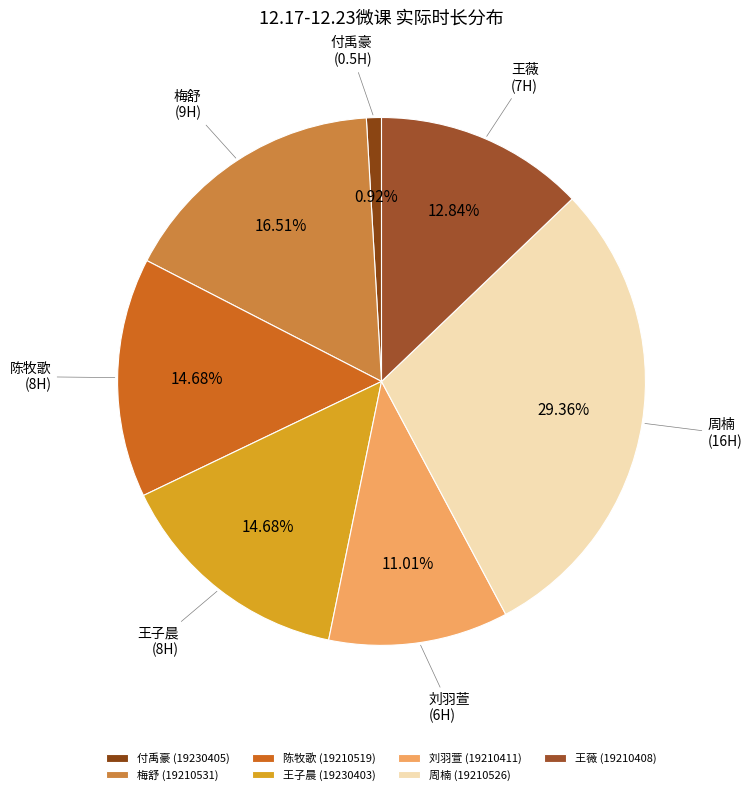

Count the number of slices in the pie.

7